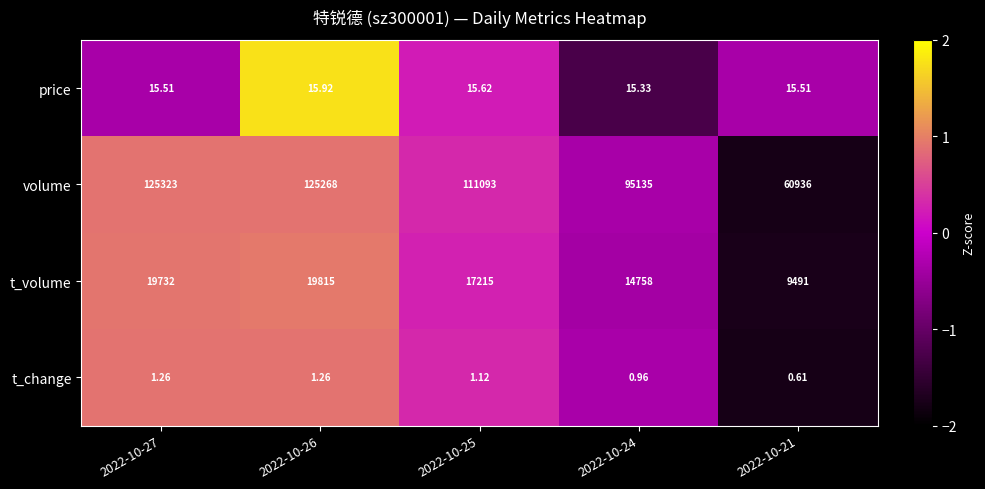

Which series has the largest range (max minus min)?

volume